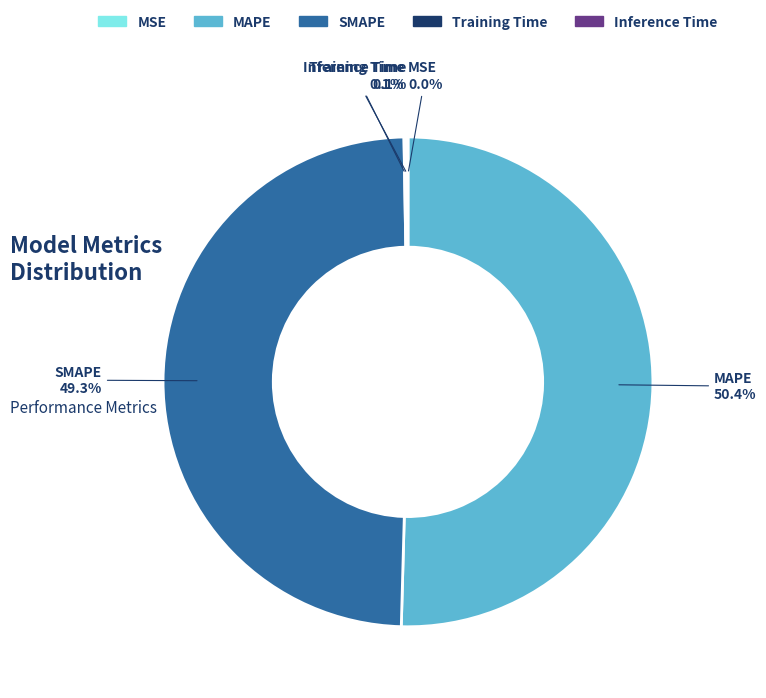

Does any single category account for the majority?

Yes